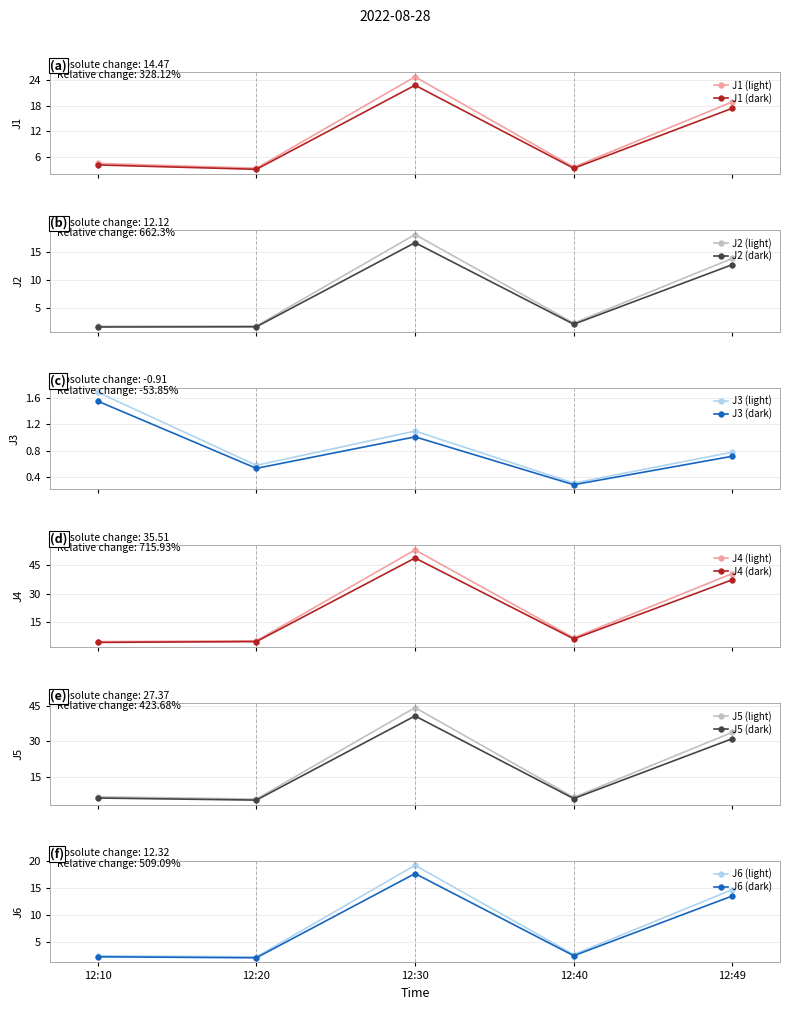

Which series has the largest total across all categories?

J4